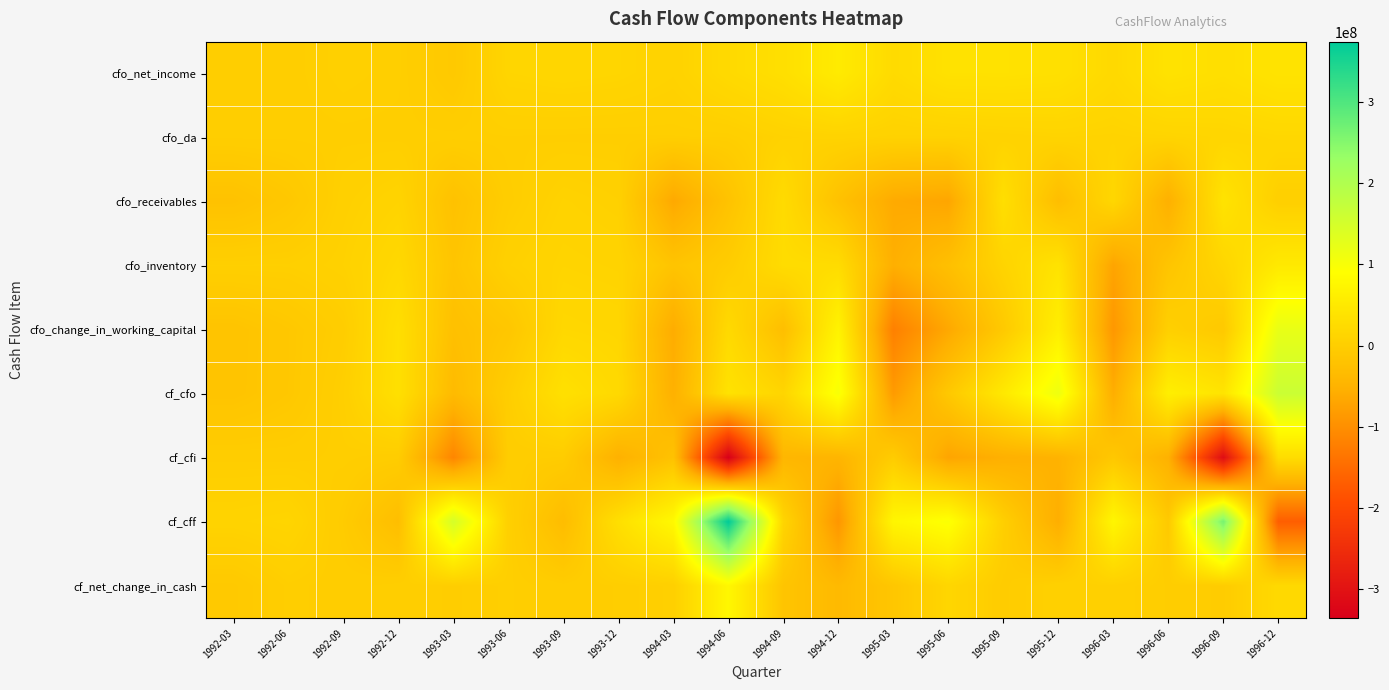

What is the minimum value shown in the chart?

-336100000